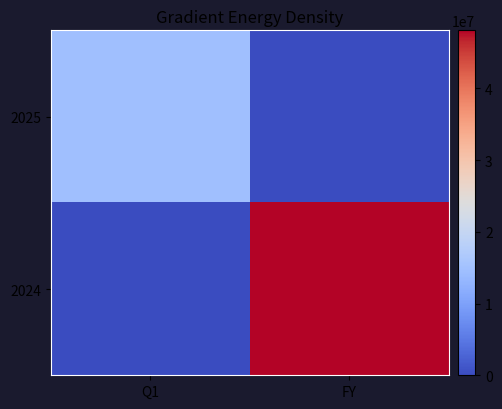

Which label corresponds to the largest value in the chart?

FY